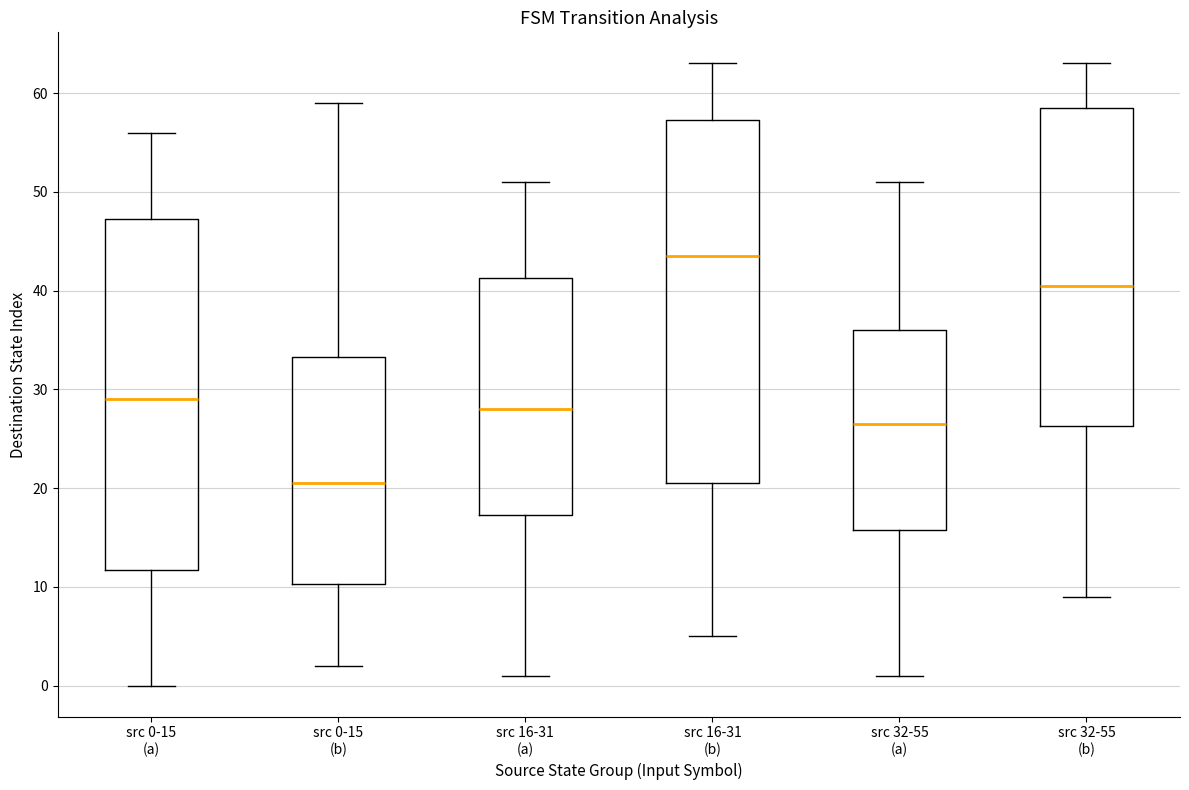

Which box's median line is the lowest?

src 0-15 (b)